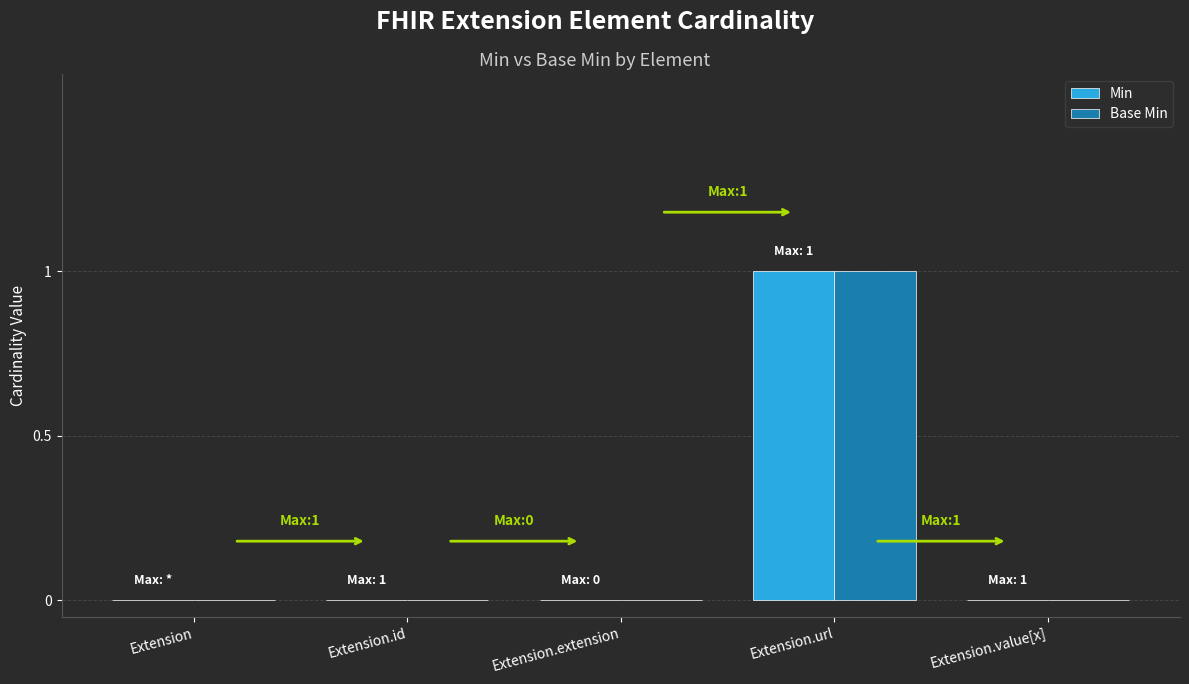

The value of Min at Extension is 0. True or false?

True